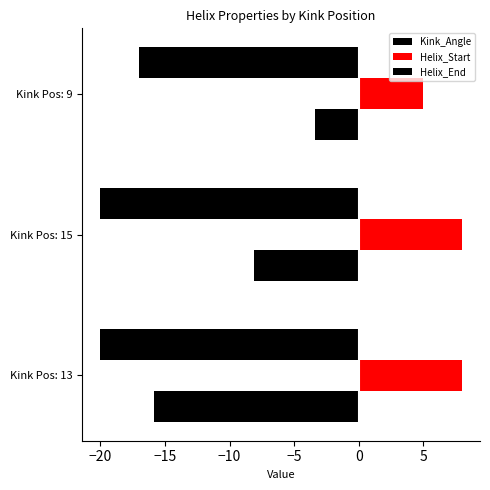

Count the Helix_End values in the range -20 to -17.

3